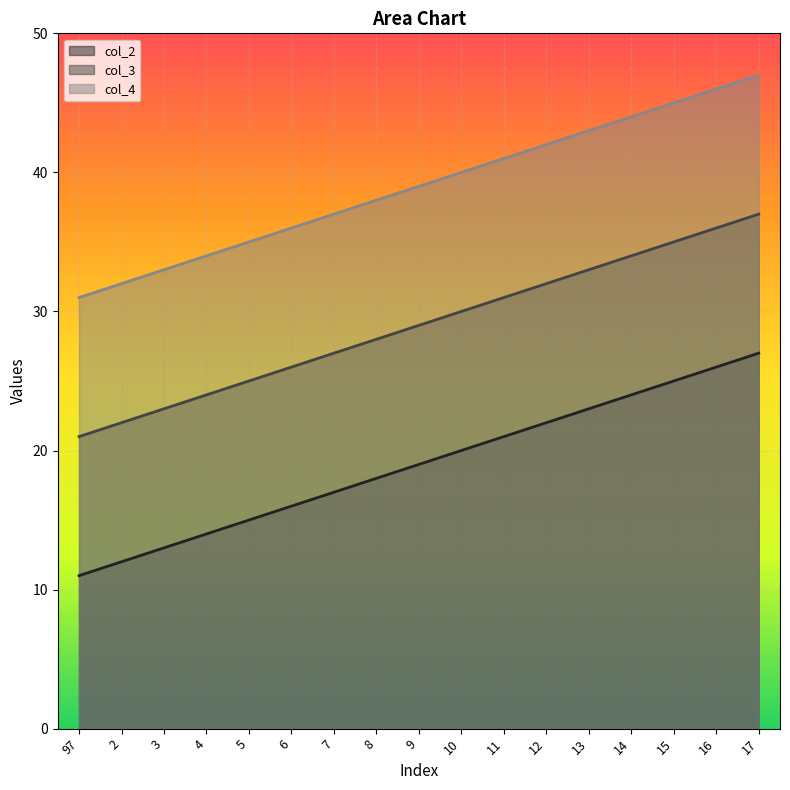

Which has a higher value, 12 or 6?

12